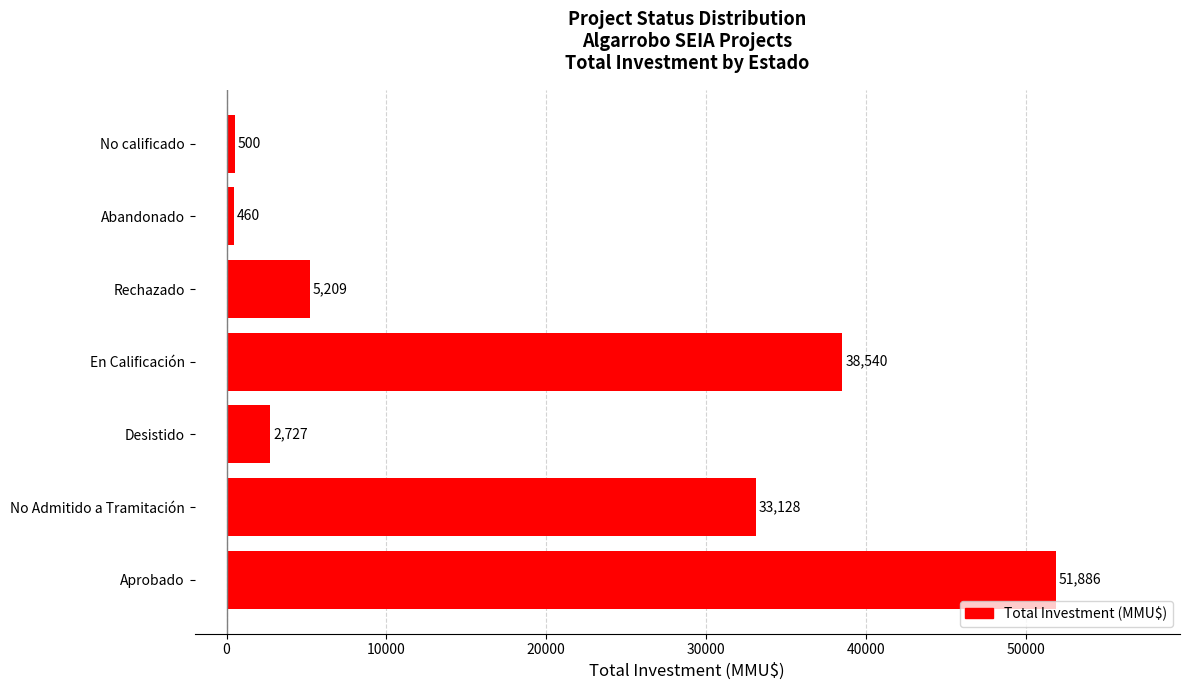

True or false: the data shows 500 at No calificado.

True